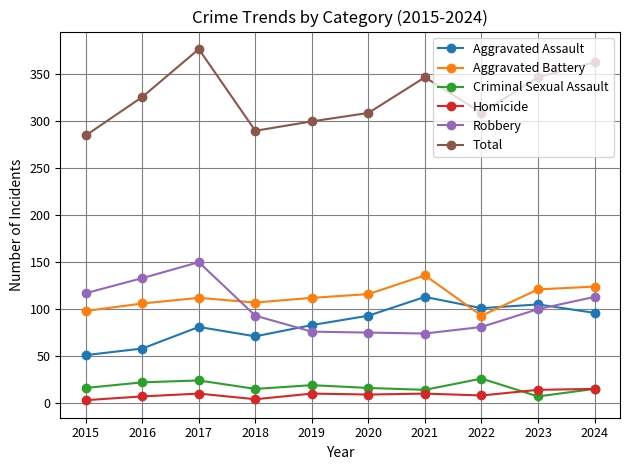

Where is the first local maximum for Aggravated Battery?

2017